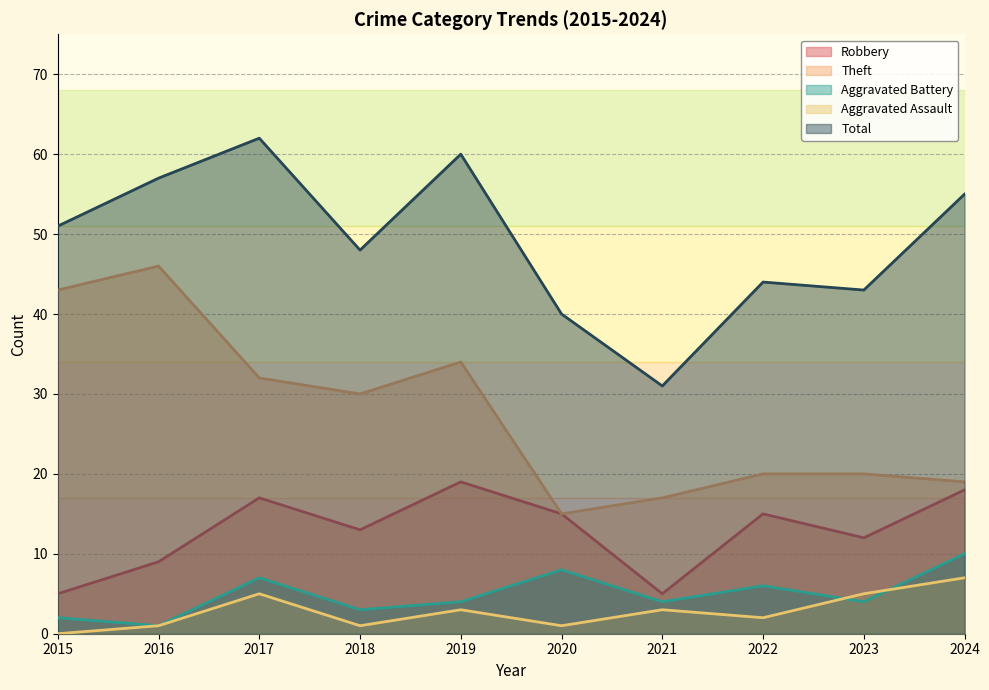

Where is Aggravated Assault nearest to the value 3?

2019